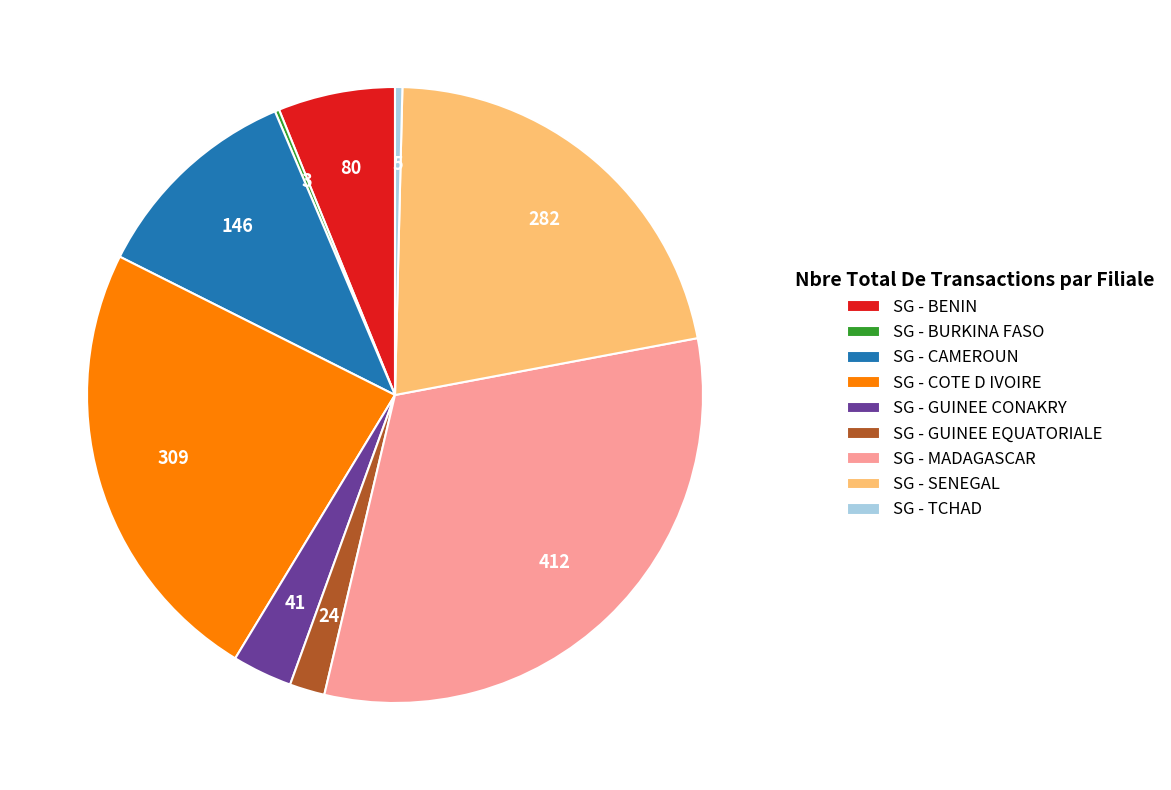

True or false: SG - BENIN accounts for 13% of the total.

False